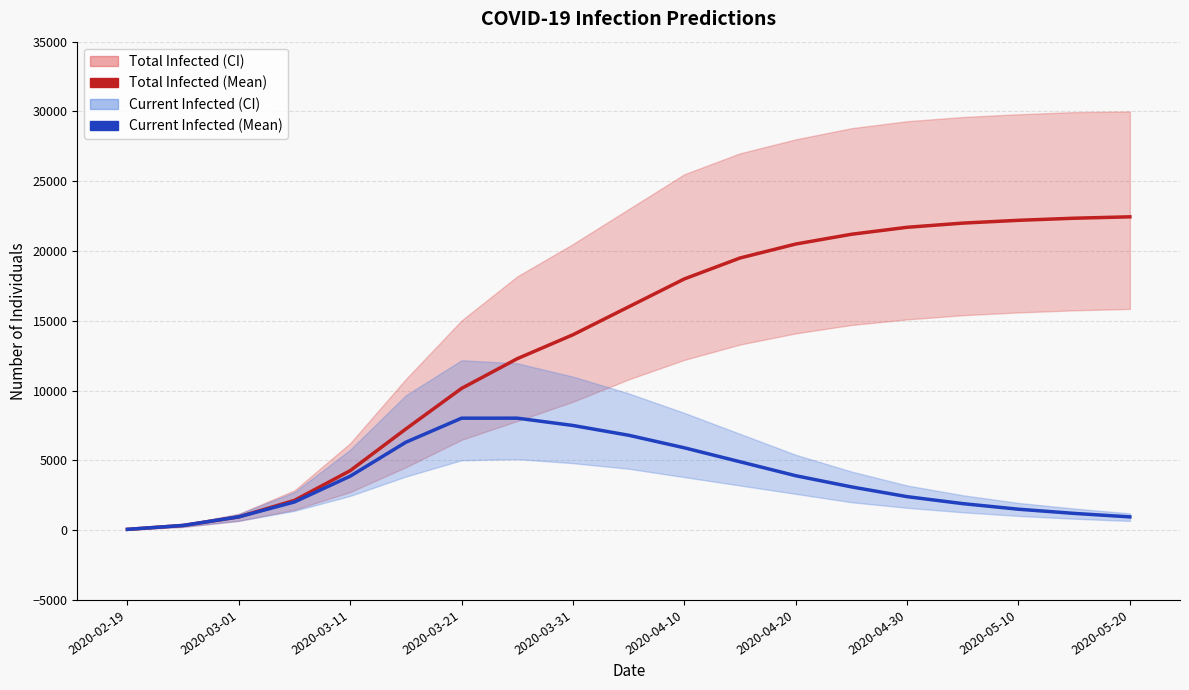

True or false: predicted_total_infected_mean and predicted_current_infected_mean cross at least once.

False